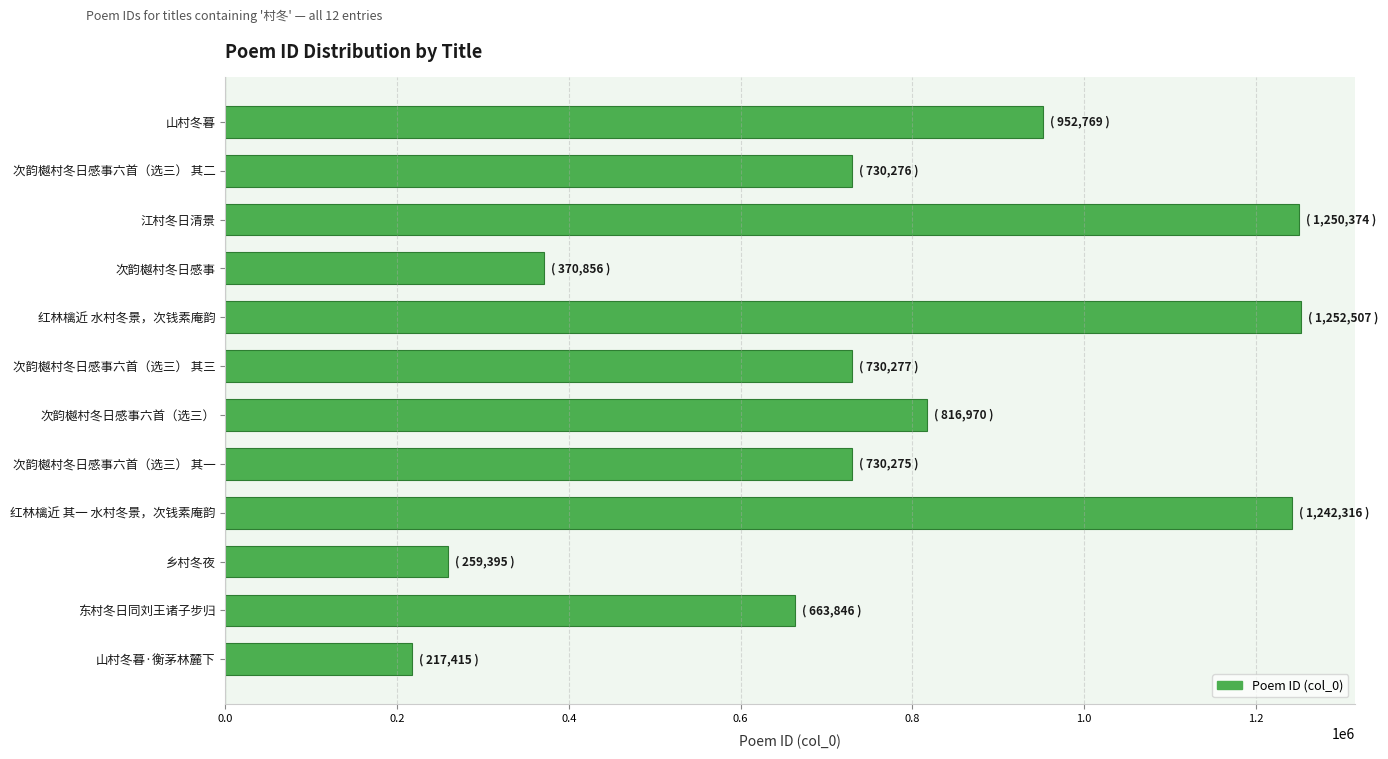

Which label corresponds to the smallest value in the chart?

山村冬暮·衡茅林麓下